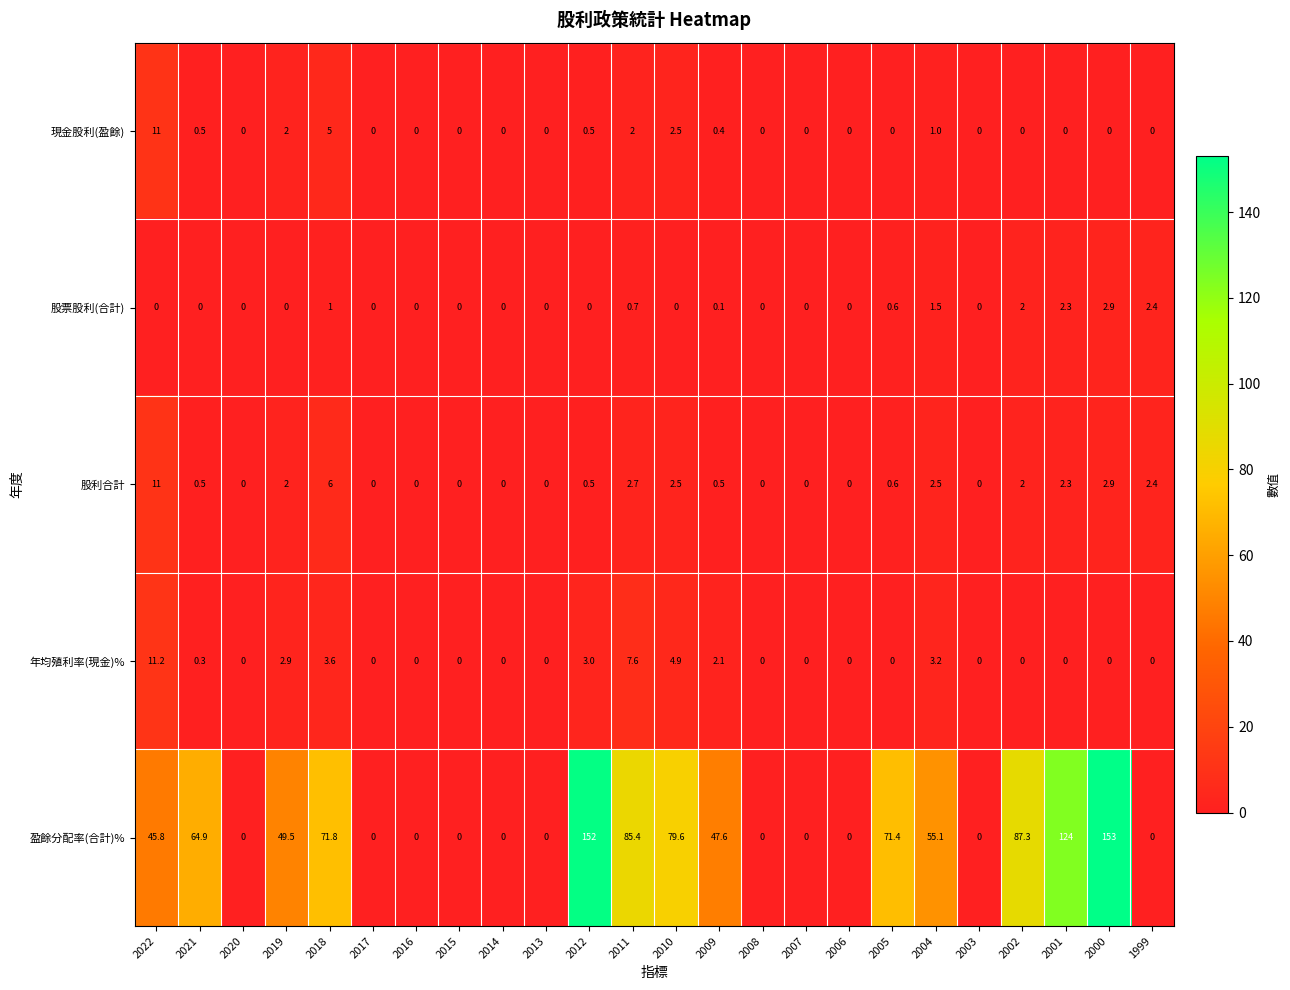

What is the difference between the maximum and minimum values in the 盈餘分配率(合計)% series?

153.0